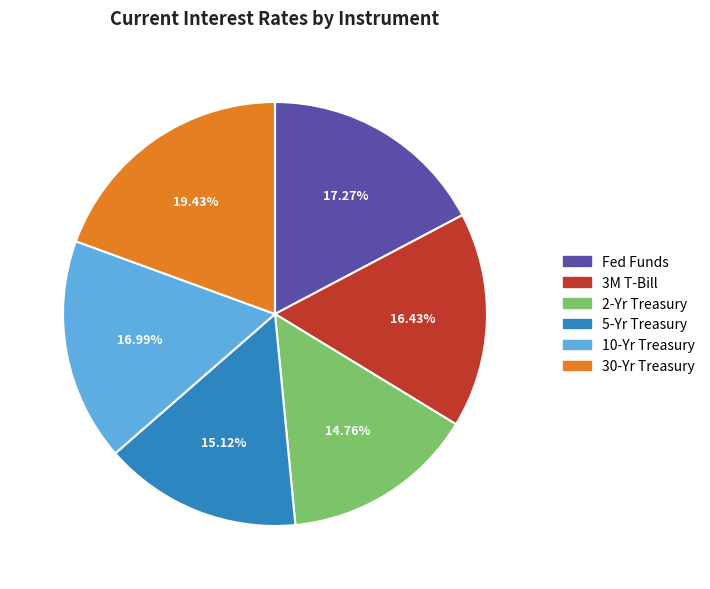

To the nearest percent, what percentage of the pie is 2-Yr Treasury?

15%